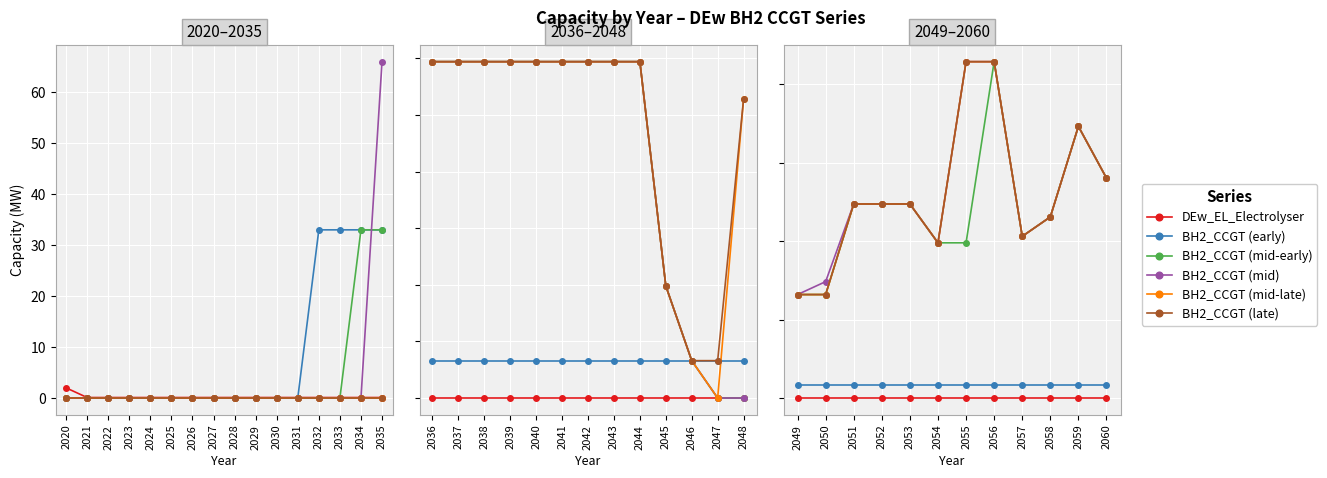

How many lines are shown in the chart?

6